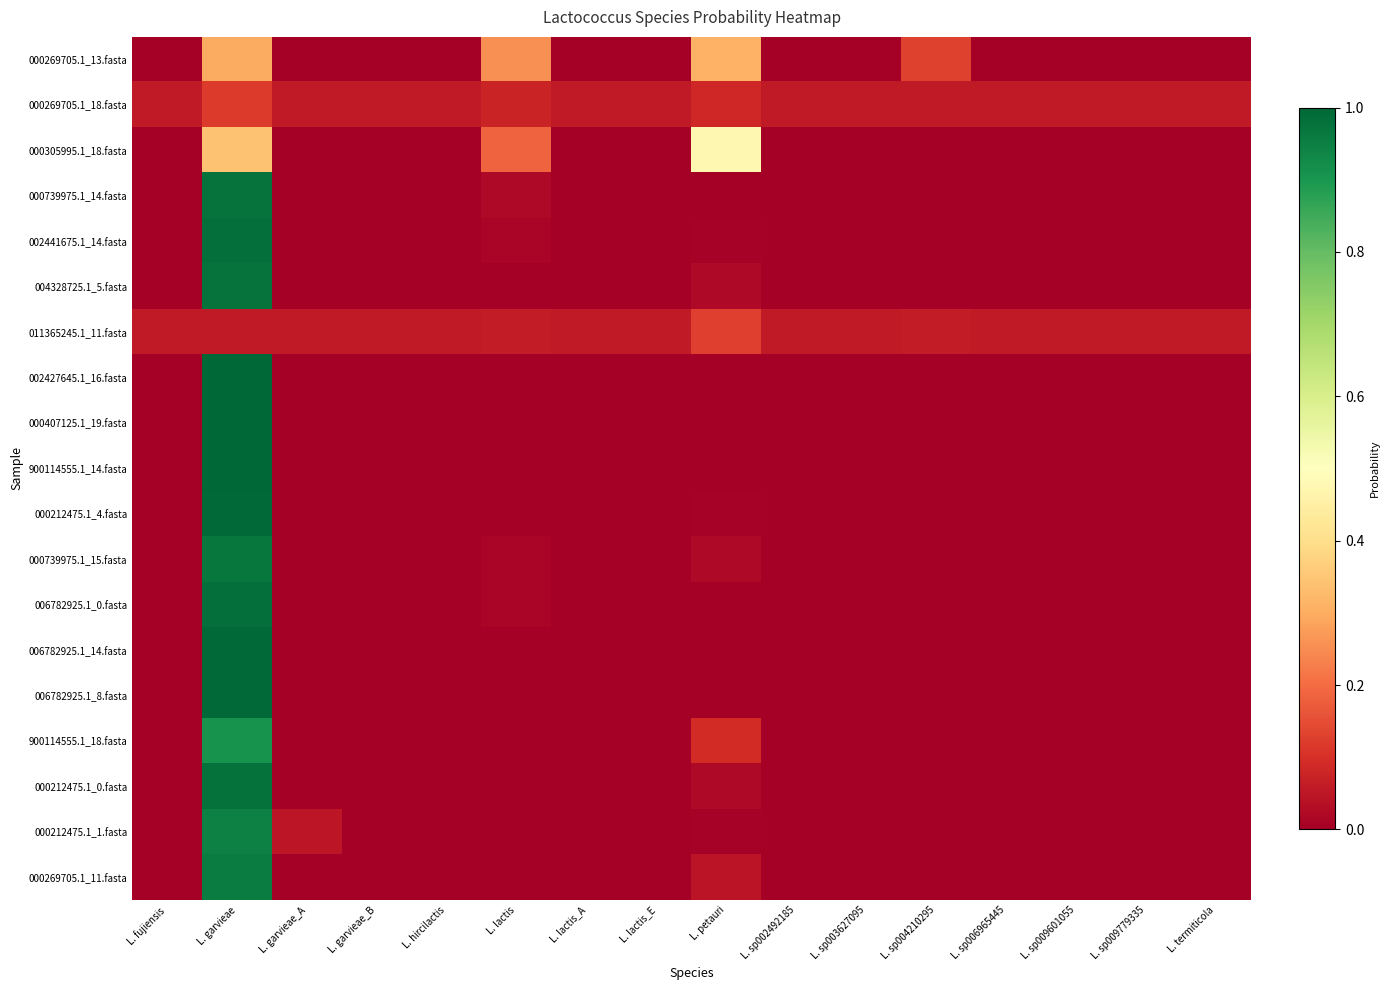

Rank the series by their maximum value, from lowest to highest.

000269705.1_18.fasta, 011365245.1_11.fasta, 000269705.1_13.fasta, 000305995.1_18.fasta, 900114555.1_18.fasta, 000212475.1_1.fasta, 000269705.1_11.fasta, 000739975.1_15.fasta, 004328725.1_5.fasta, 000739975.1_14.fasta, 000212475.1_0.fasta, 002441675.1_14.fasta, 006782925.1_0.fasta, 000212475.1_4.fasta, 006782925.1_8.fasta, 006782925.1_14.fasta, 002427645.1_16.fasta, 900114555.1_14.fasta, 000407125.1_19.fasta